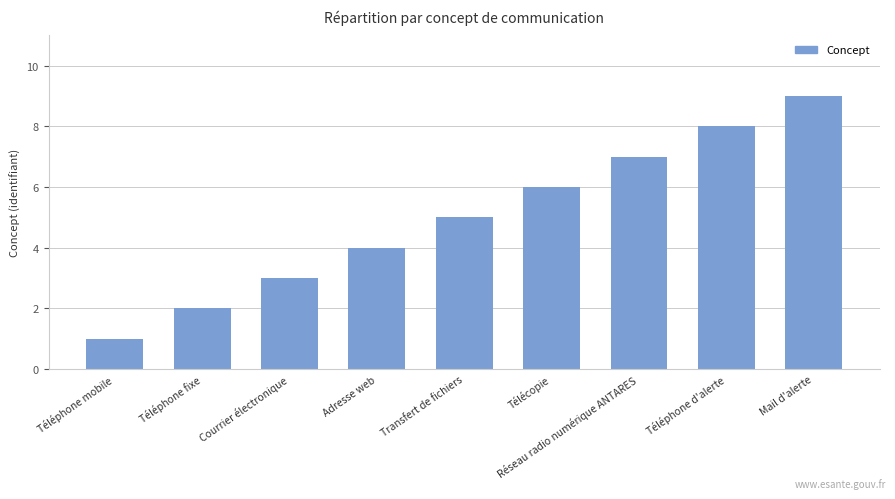

Reading left to right, what are all the values shown in this chart?

1	2	3	4	5	6	7	8	9